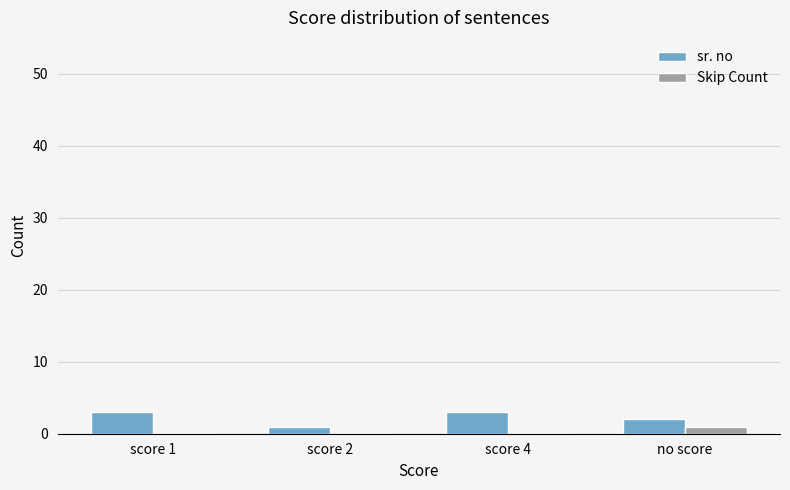

What is the greatest value displayed?

3